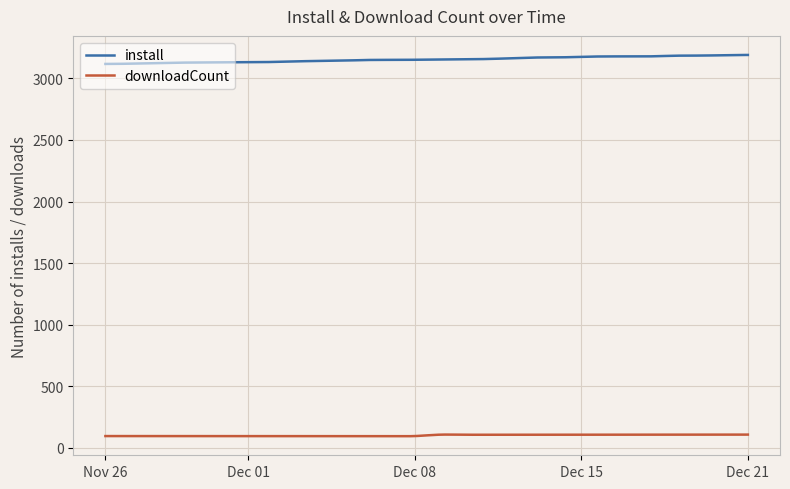

True or false: install and downloadCount cross at least once.

False